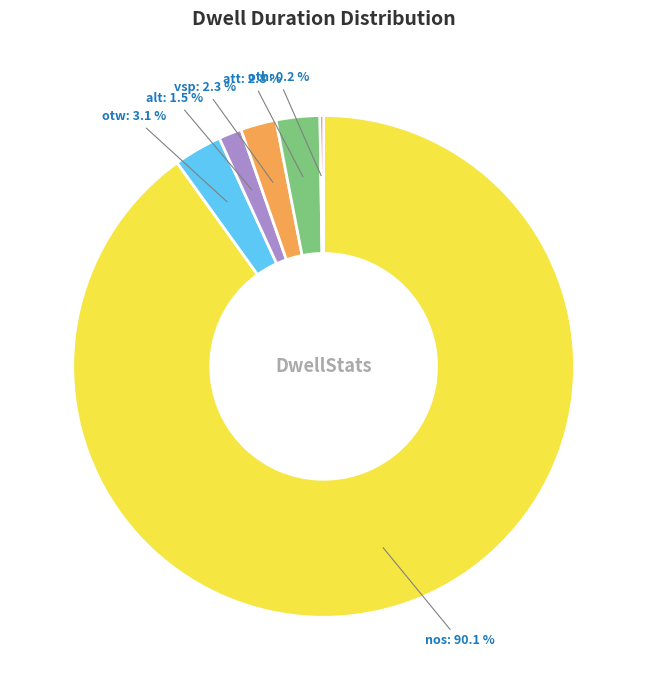

Does any single category account for the majority?

Yes